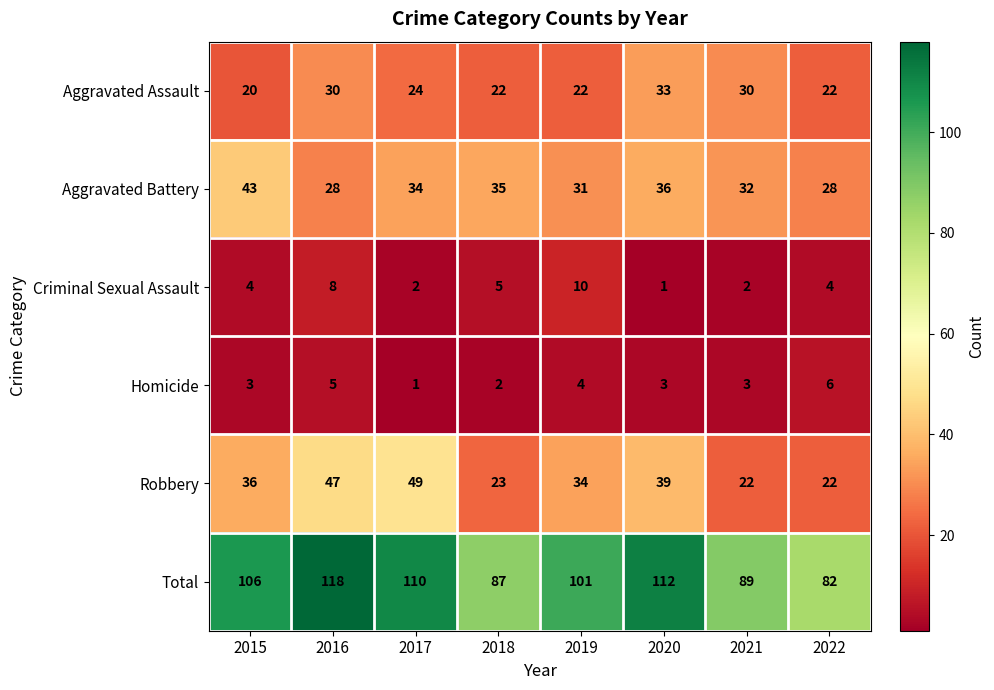

At which label does Criminal Sexual Assault reach its minimum?

2020